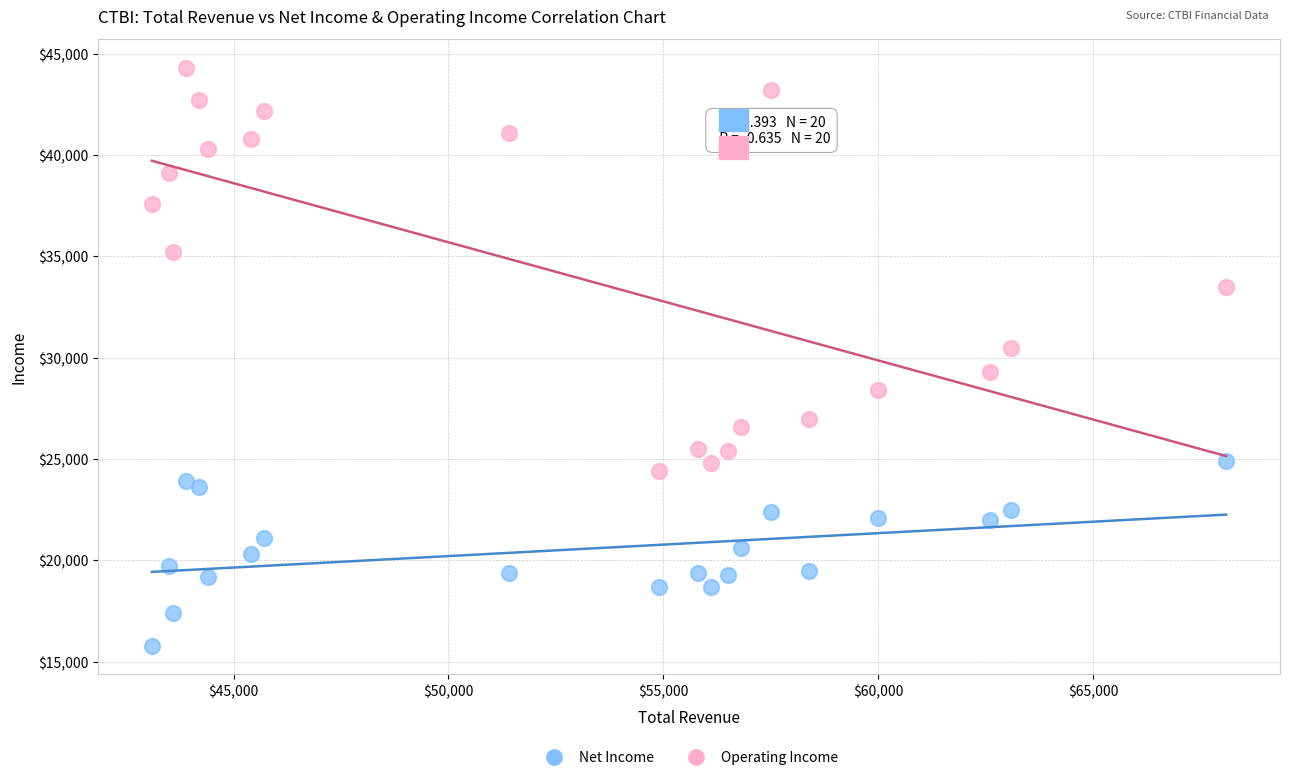

Which series reaches the minimum Y coordinate?

Net Income